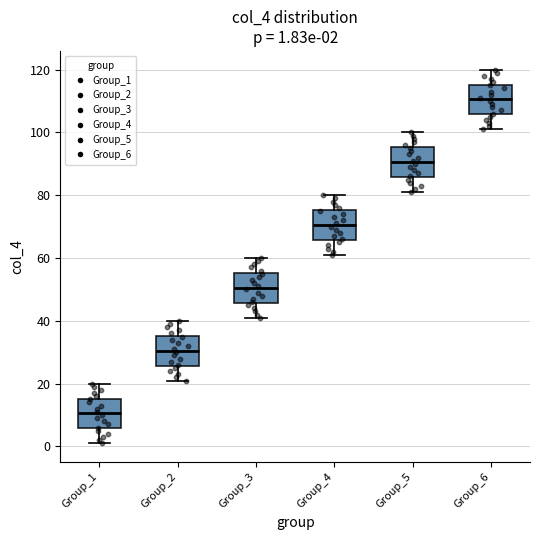

Which box has the lowest median line?

Group_1